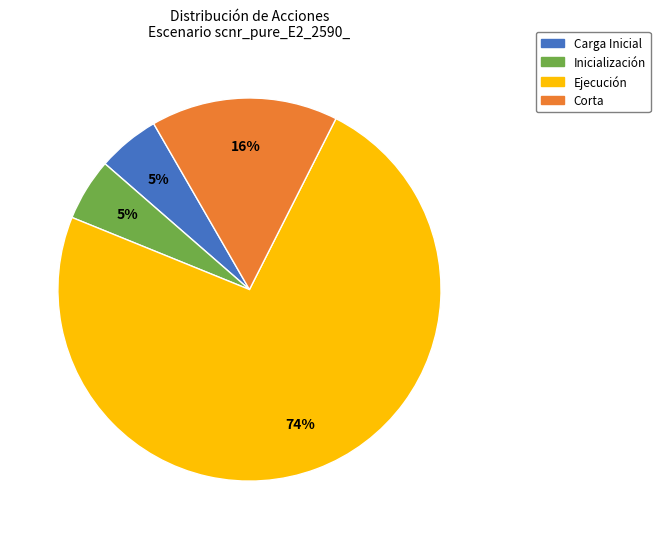

Is the sum of Corta and Carga Inicial greater than half?

No